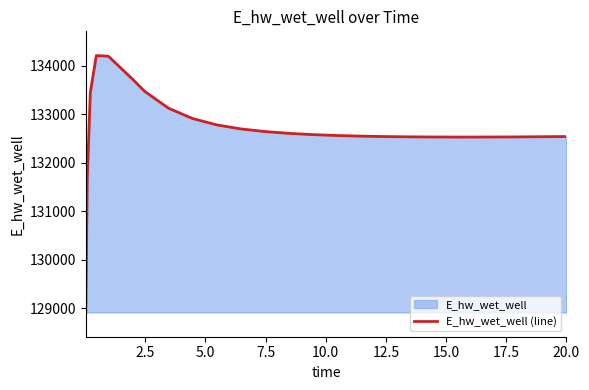

What is the difference between the maximum and minimum values?

5291.9